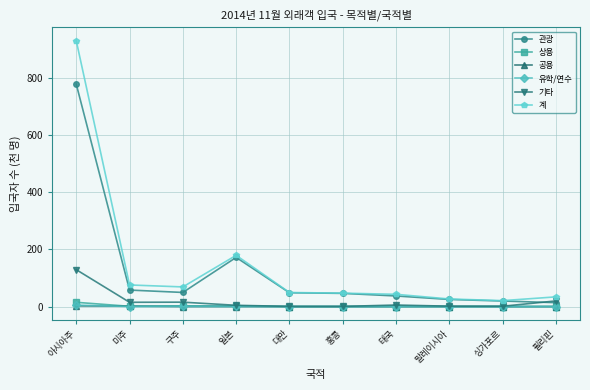

Is the value of 유학/연수 at 미주 greater than the value of 관광 at 싱가포르?

No